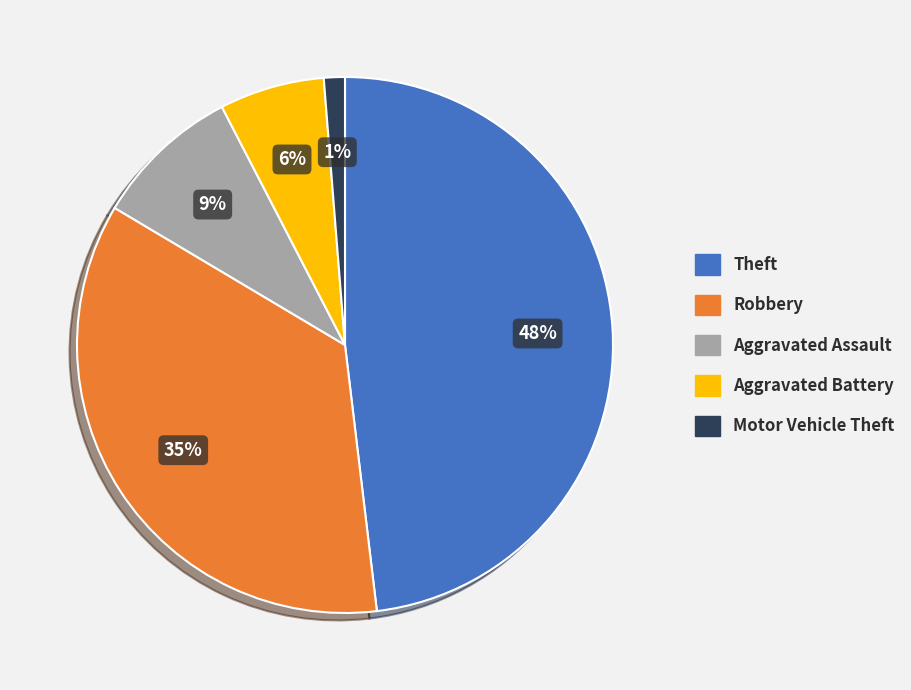

To the nearest percent, what is the average slice percentage?

20%